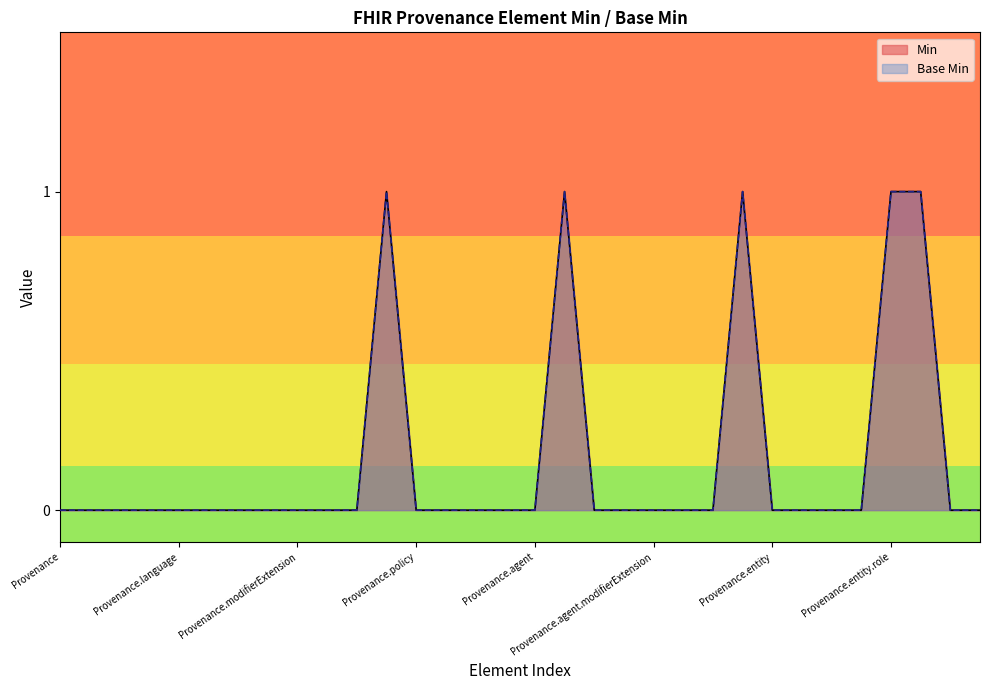

Is it true that Min equals 0 at Provenance?

False